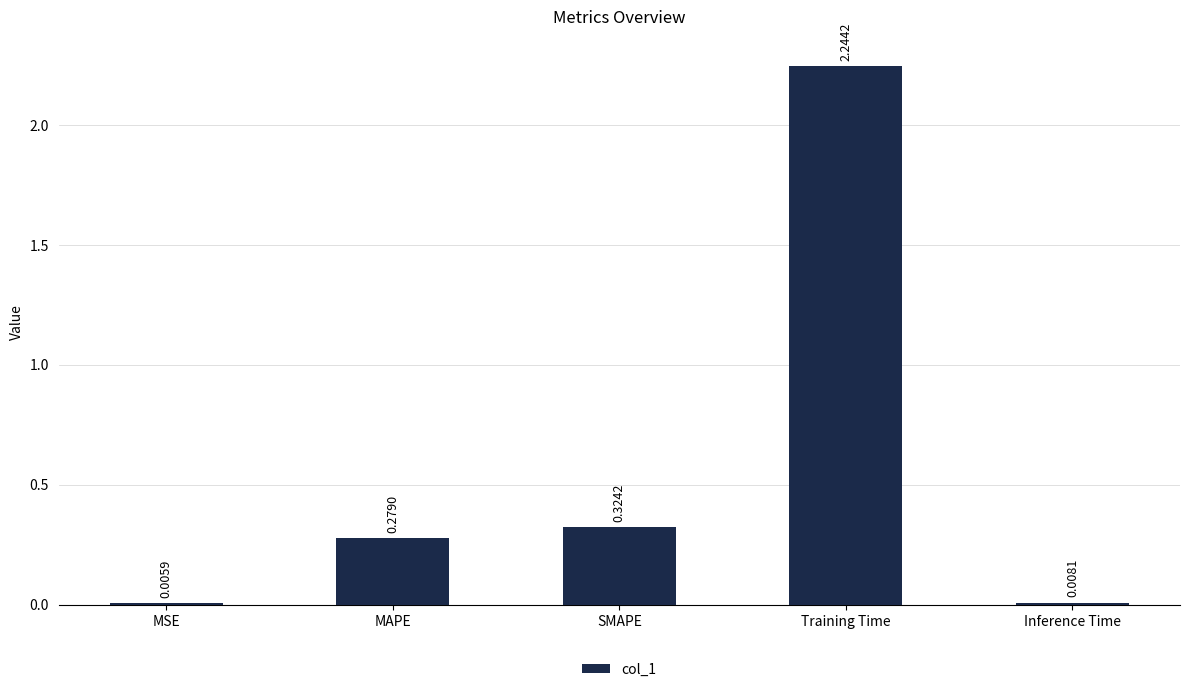

How many categories are shown in the chart?

5